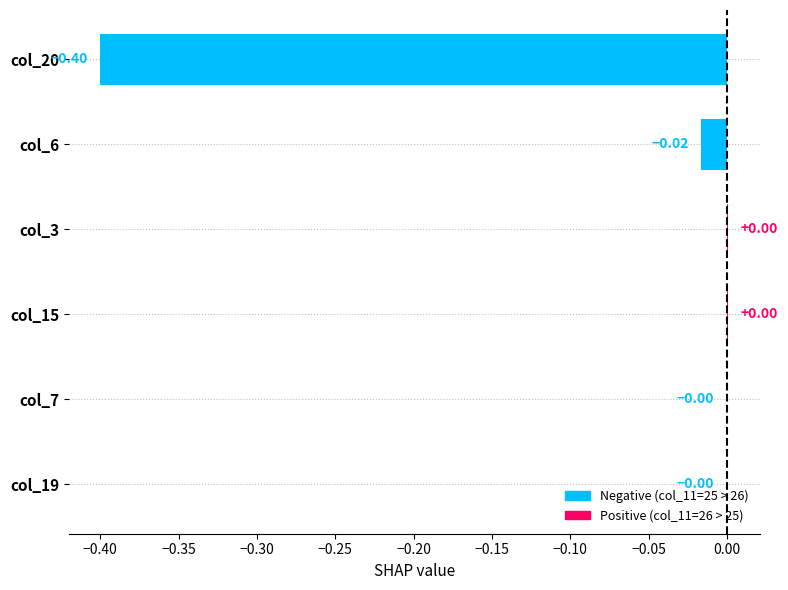

What is the sum of all values?

-0.4